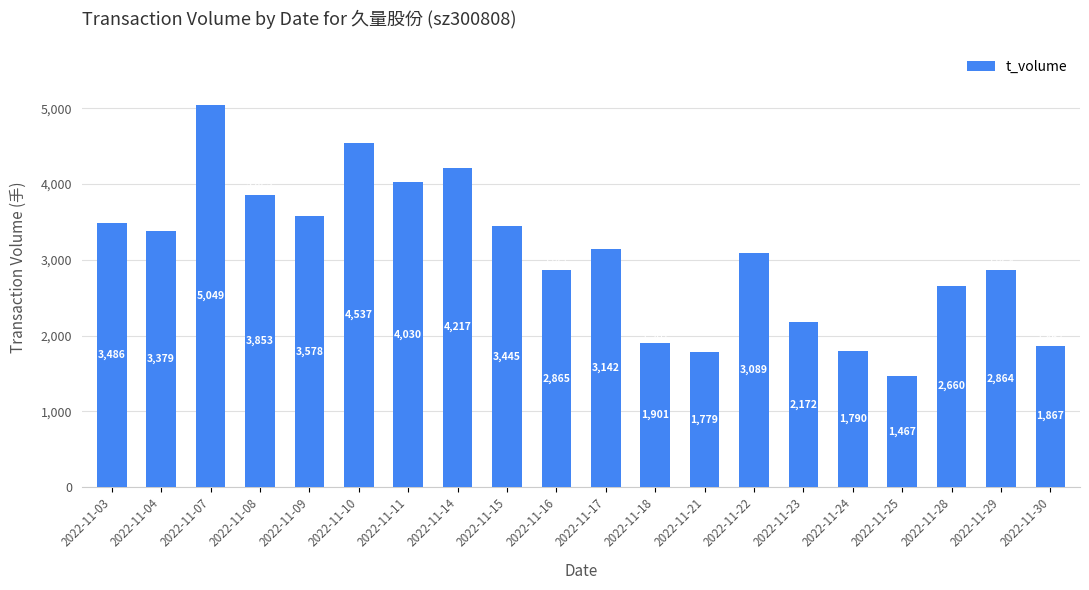

What is the greatest value displayed?

5049